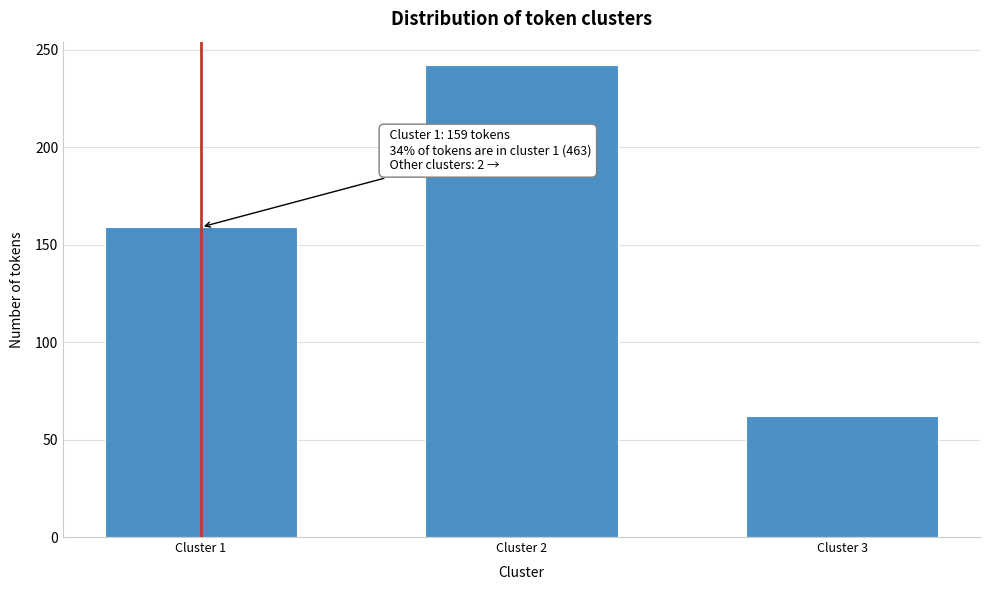

Reading left to right, transcribe all the data shown in this chart.

Cluster 1=159	Cluster 2=242	Cluster 3=62